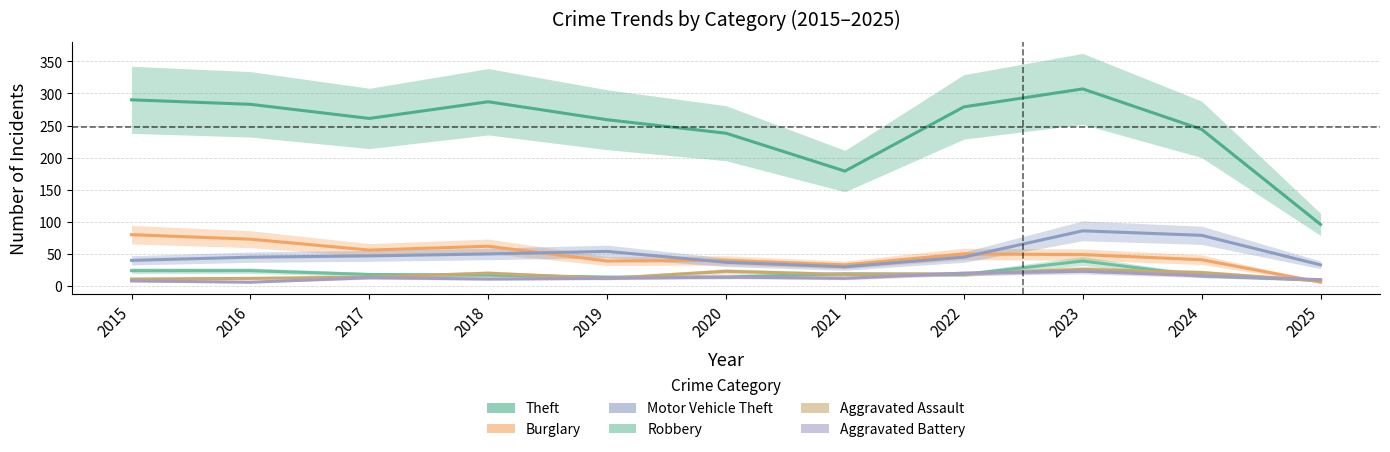

Which series has the largest total across all categories?

Theft